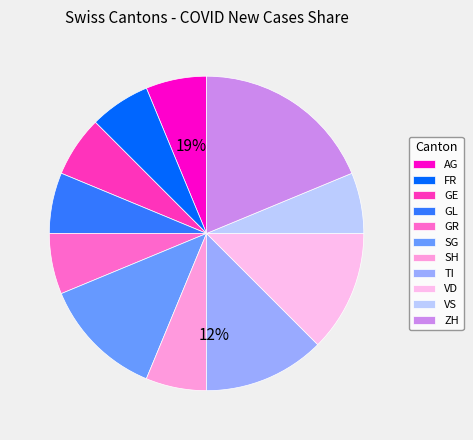

Is it true that ZH is 11% of the pie?

False